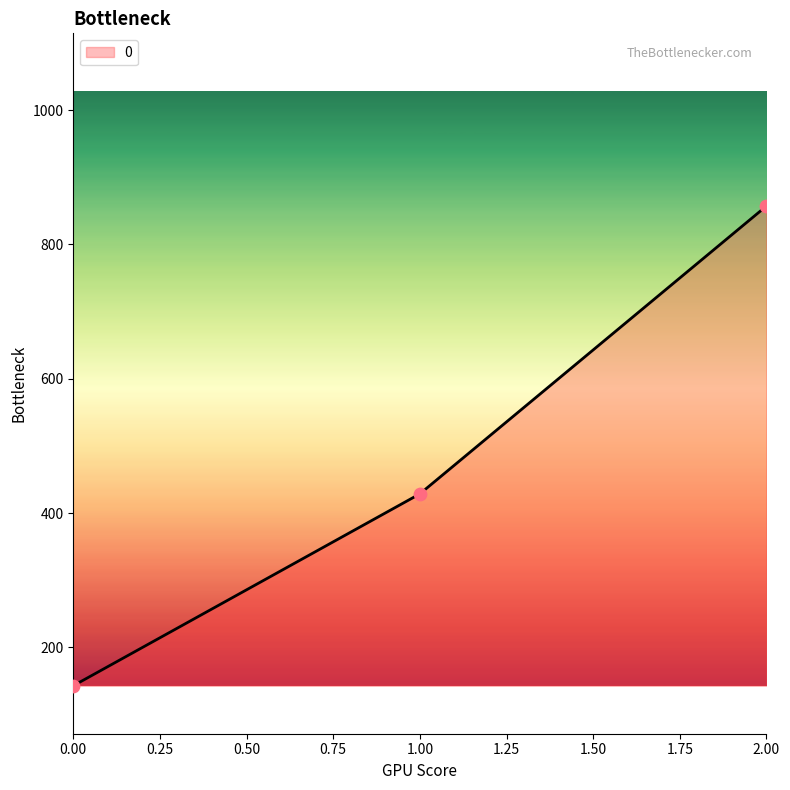

What is the change in value from 0.00 to 2.00?

+714.3